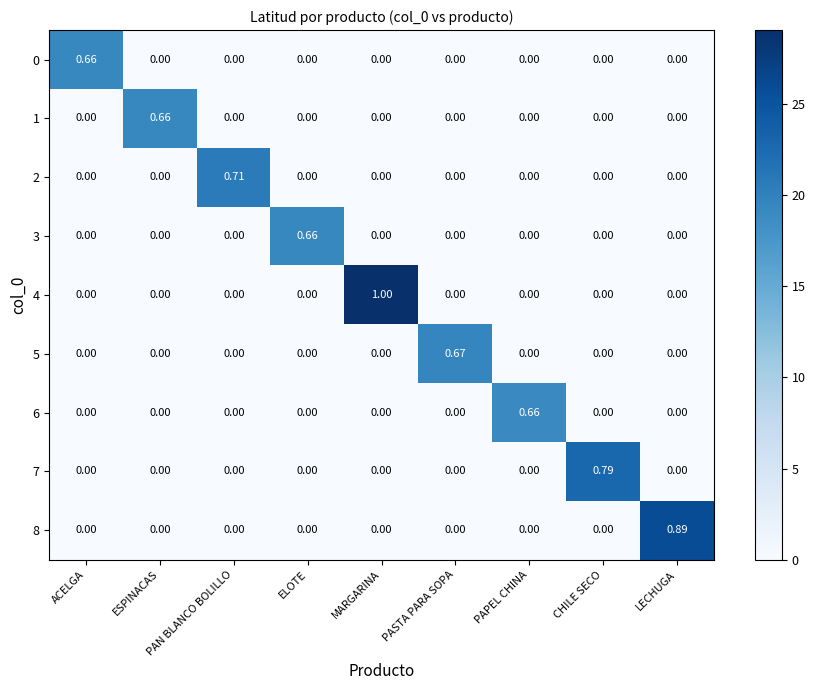

At which category does the chart reach its peak across all series?

MARGARINA